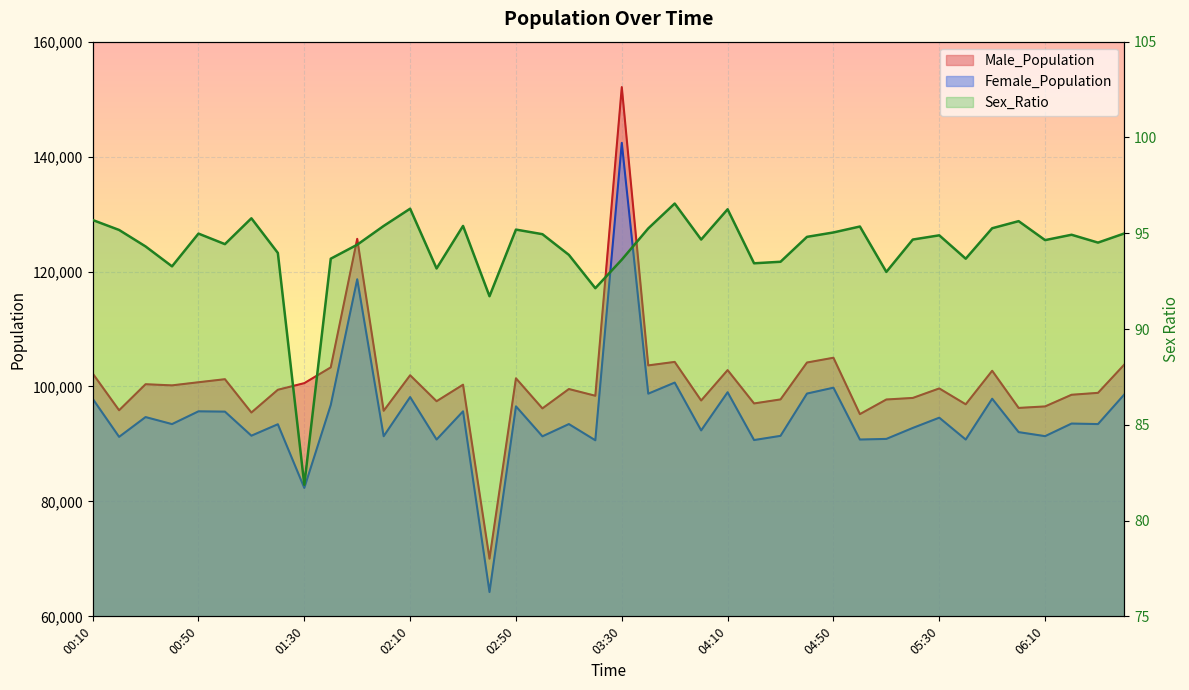

Reading left to right, what are all the values shown in this chart?

Male_Population: 102270.0	95860.0	100390.0	100191.0	100734.0	101265.0	95466.0	99426.0	100578.0	103322.0	125690.0	95769.0	101949.0	97433.0	100311.0	70035.0	101420.0	96184.0	99555.0	98385.0	152094.0	103666.0	104274.0	97558.0	102849.0	97047.0	97747.0	104167.0	104998.0	95189.0	97734.0	98005.0	99658.0	96899.0	102734.0	96267.0	96528.0	98556.0	98890.0	103839.0
Female_Population: 97865.0	91234.0	94675.0	93452.0	95674.0	95621.0	91435.0	93426.0	82345.0	96785.0	118657.0	91342.0	98152.0	90765.0	95674.0	64231.0	96543.0	91324.0	93456.0	90638.0	142390.0	98745.0	100675.0	92356.0	98995.0	90675.0	91407.0	98765.0	99786.0	90765.0	90876.0	92785.0	94567.0	90765.0	97865.0	92056.0	91354.0	93546.0	93458.0	98642.0
Sex_Ratio: 95.7	95.2	94.3	93.3	95.0	94.4	95.8	94.0	81.9	93.7	94.4	95.4	96.3	93.2	95.4	91.7	95.2	95.0	93.9	92.1	93.6	95.2	96.5	94.7	96.2	93.4	93.5	94.8	95.0	95.3	93.0	94.7	94.9	93.7	95.3	95.6	94.6	94.9	94.5	95.0